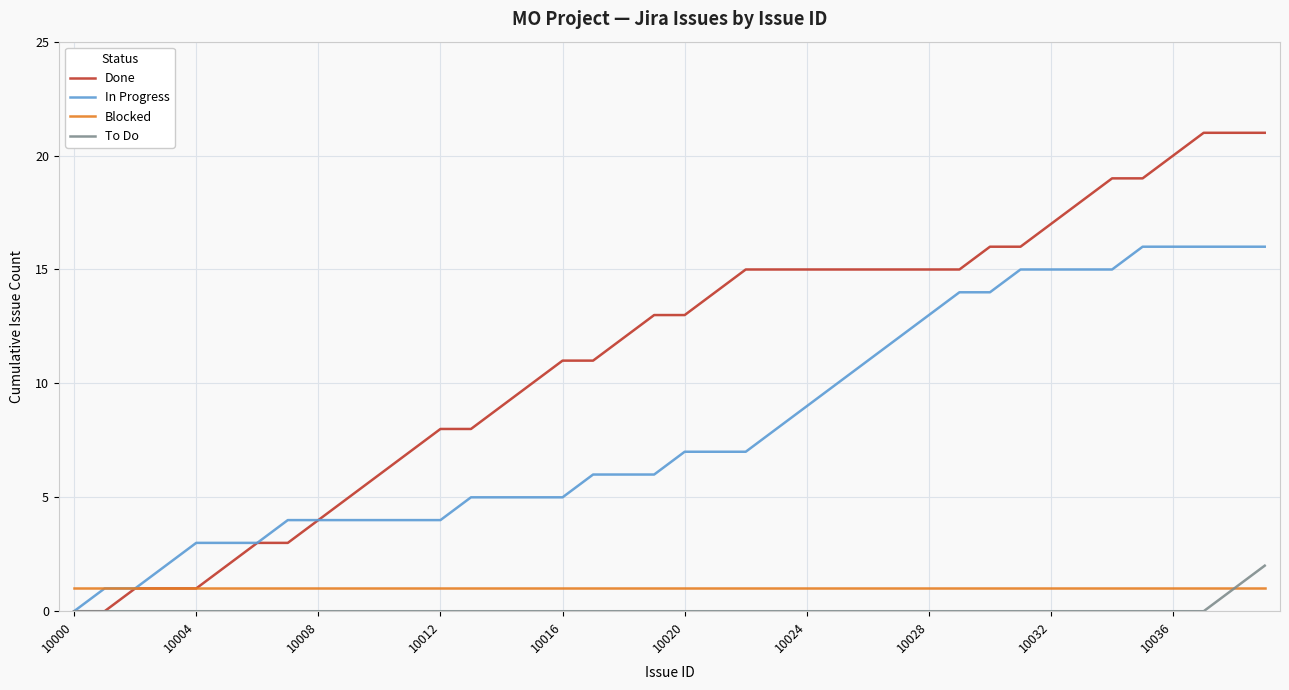

Which series has the largest total across all categories?

Done